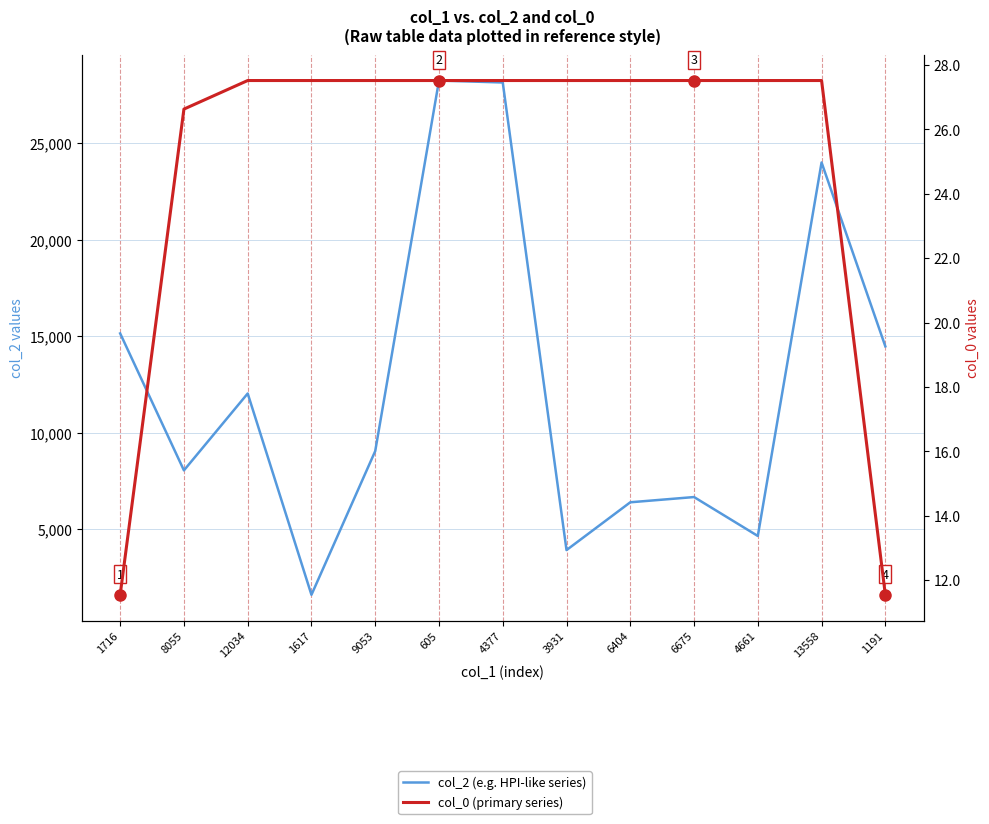

What is the label of the 12th point from the left?

13558